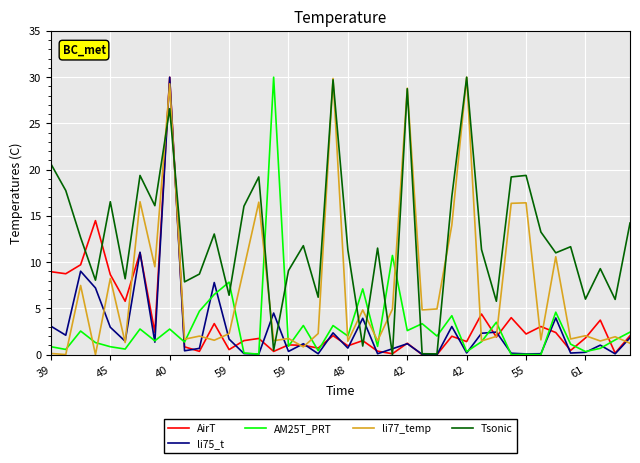

Which series has the largest total across all categories?

Tsonic